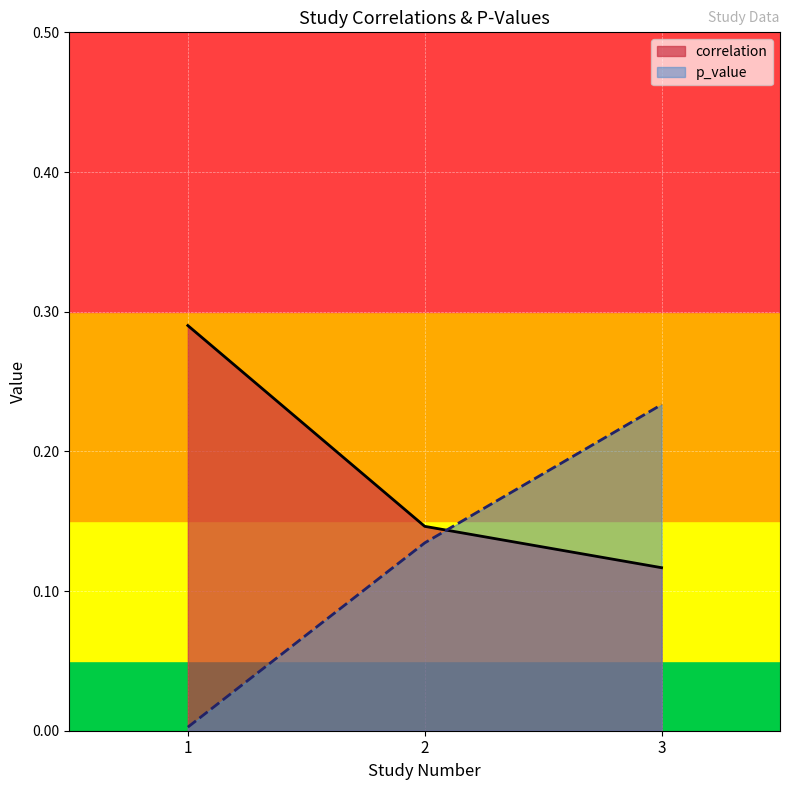

Reading left to right, list all the values displayed in this chart.

correlation: 1=0.3	2=0.1	3=0.1
p_value: 1=0.0	2=0.1	3=0.2